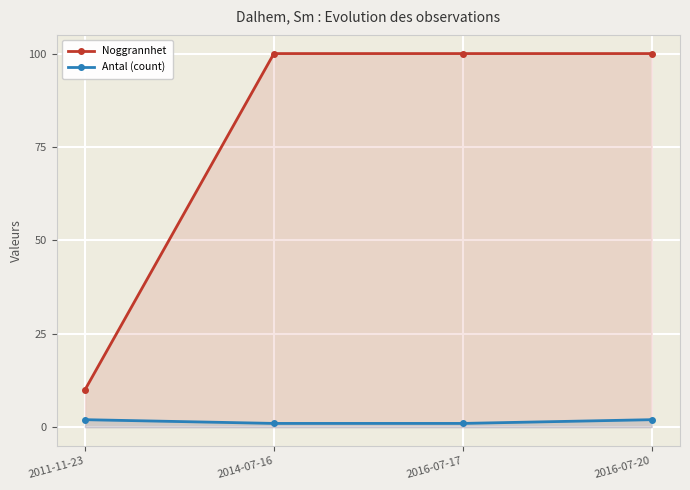

Does the chart display data point markers on the line(s)?

Yes